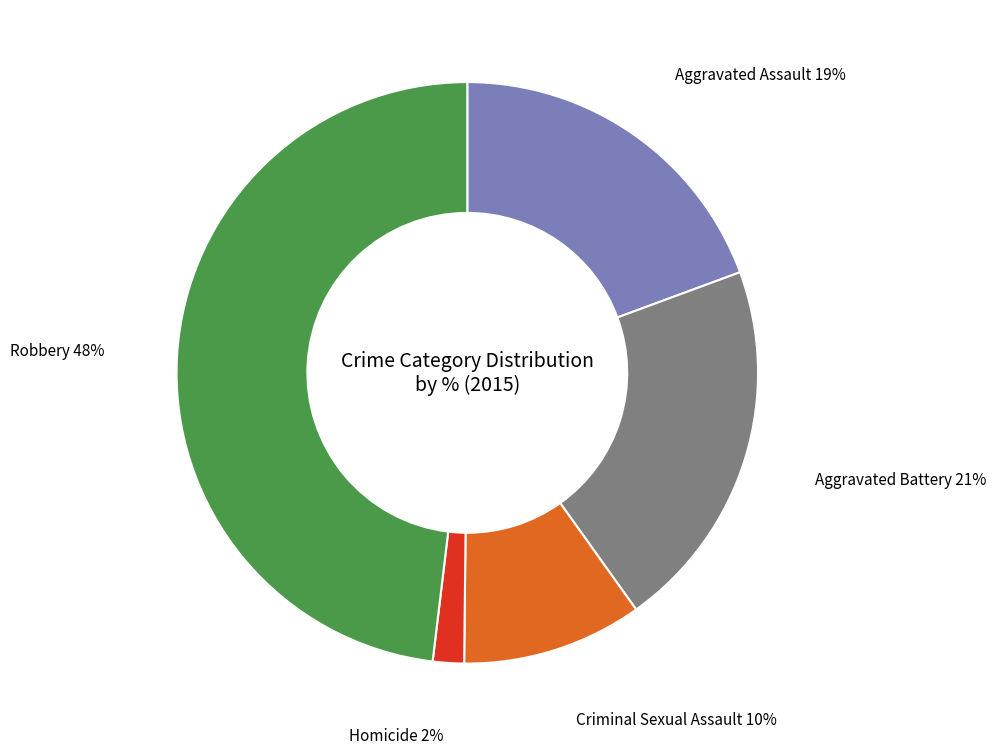

Is it true that Homicide is 16% of the pie?

False